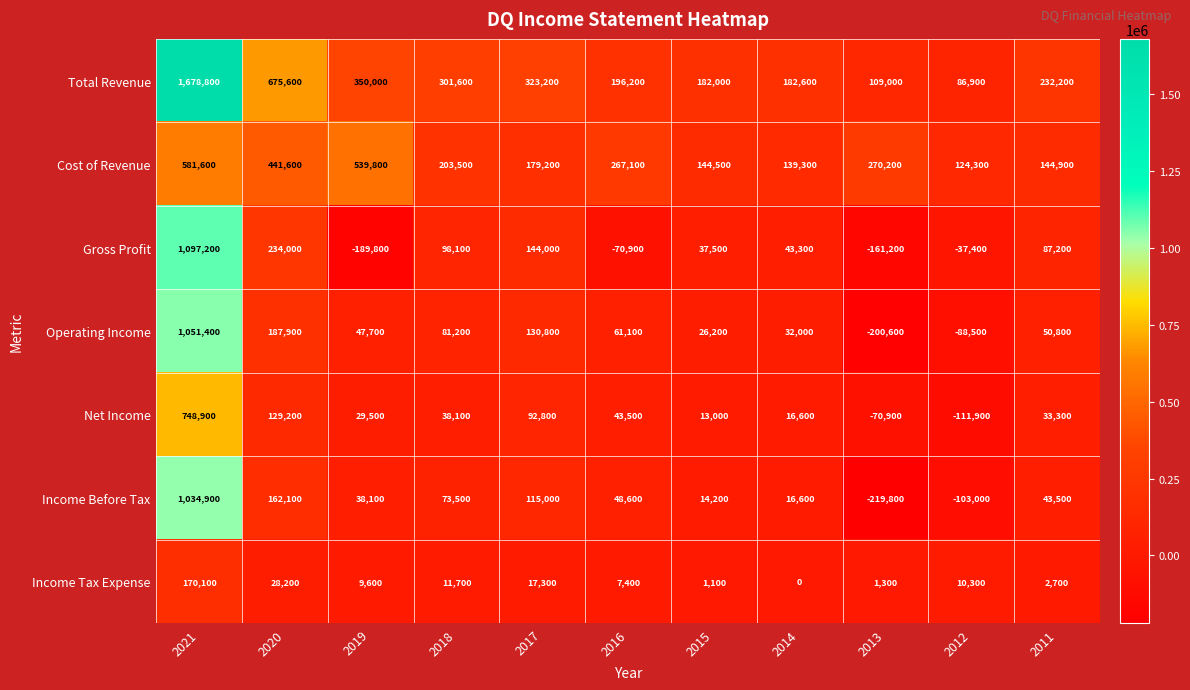

Which series has the widest spread of values?

Total Revenue